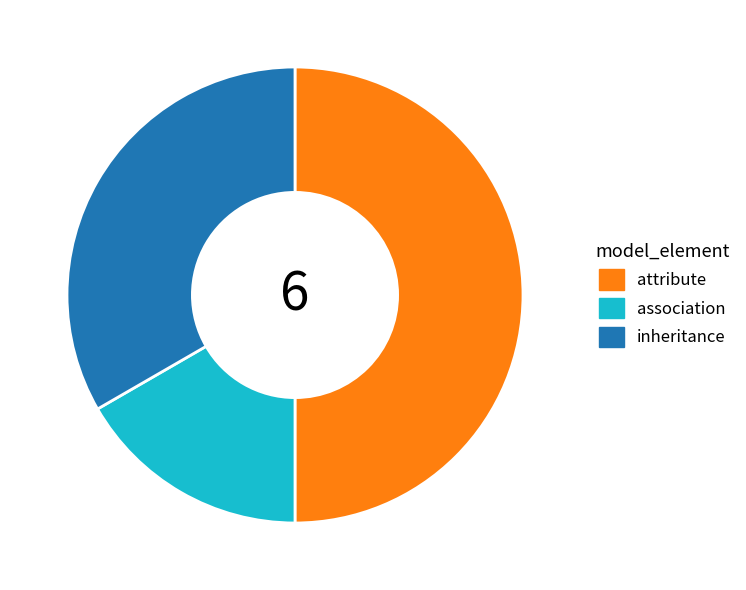

Which slice is the largest?

attribute